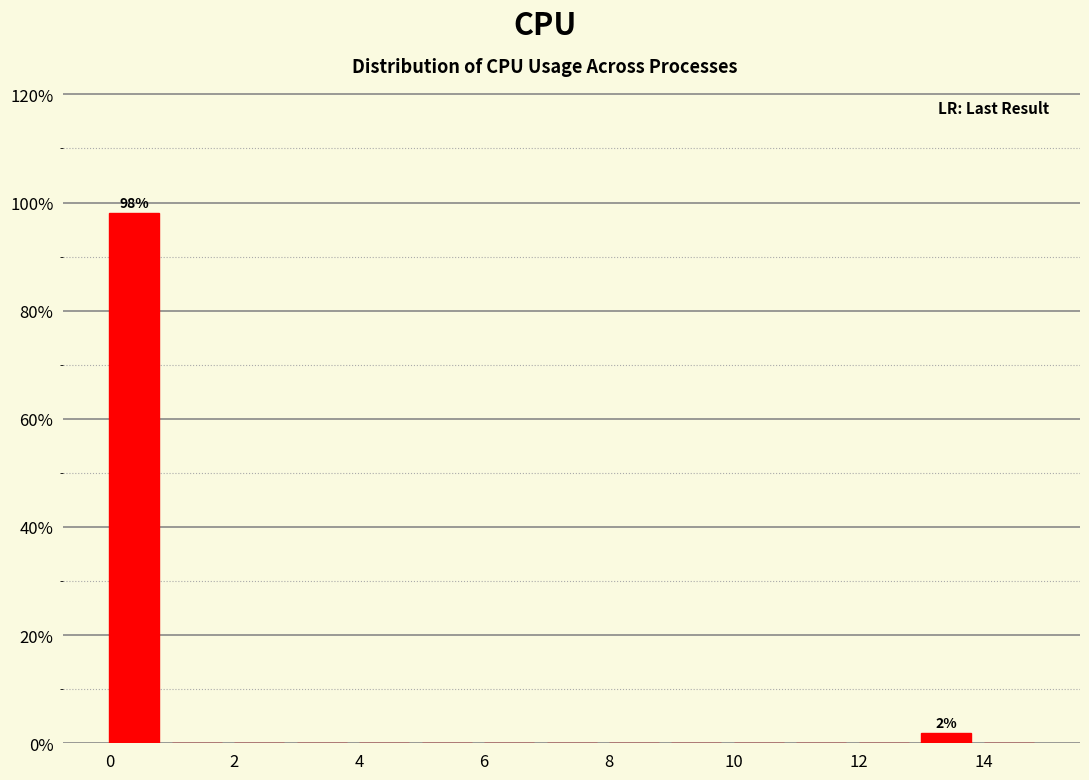

Over which range of the x-axis is the bar tallest?

0 to 1